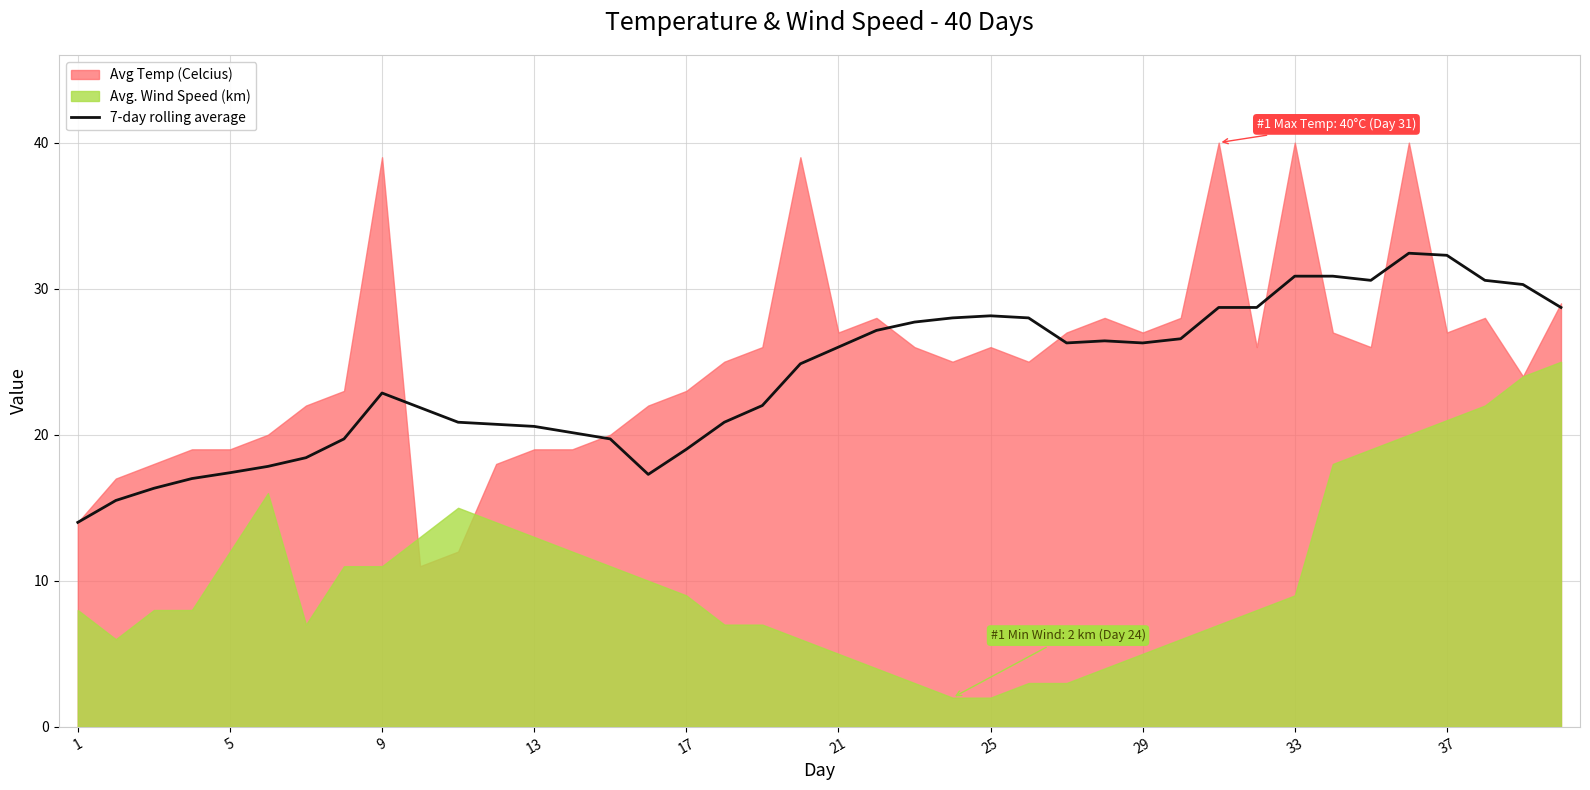

How many data points does each series have?

40